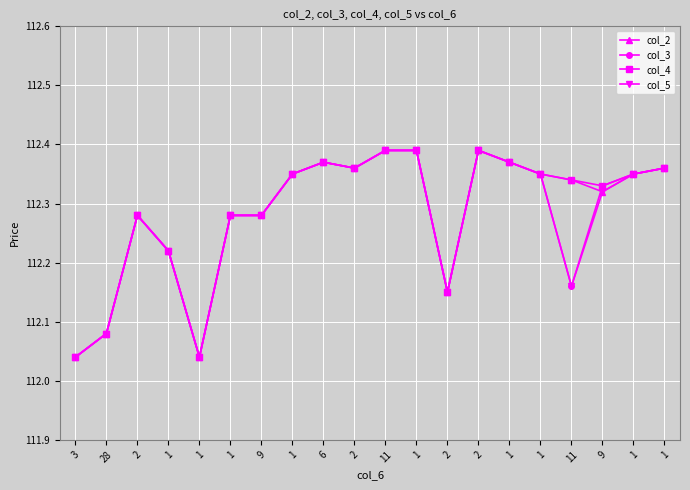

How many interior local valleys does the col_2 series have?

4